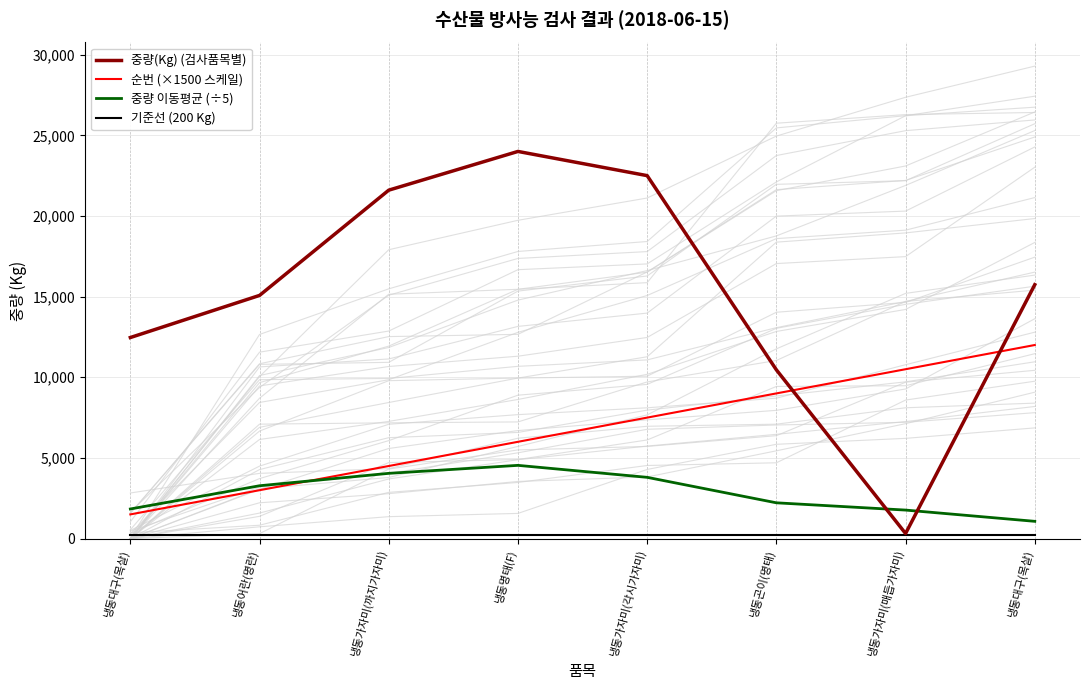

The 기준선 (200 Kg) series shows 200.0 at 냉동가자미(각시가자미). True or false?

True